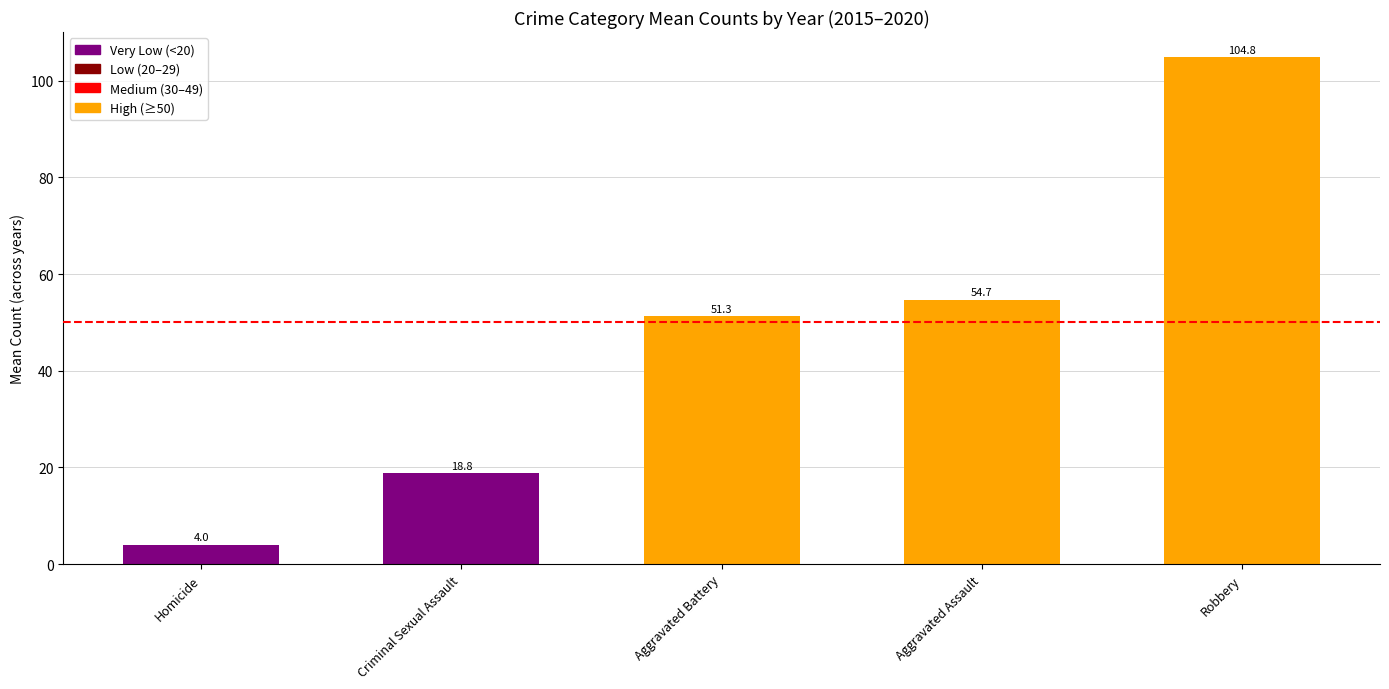

What position from the right is Criminal Sexual Assault?

4